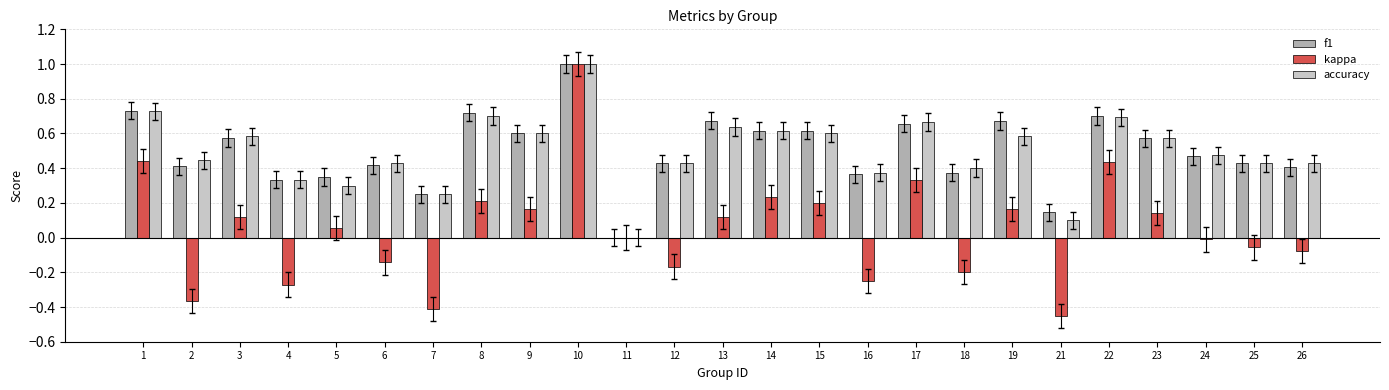

What are all the series names shown in the legend?

f1, kappa, accuracy